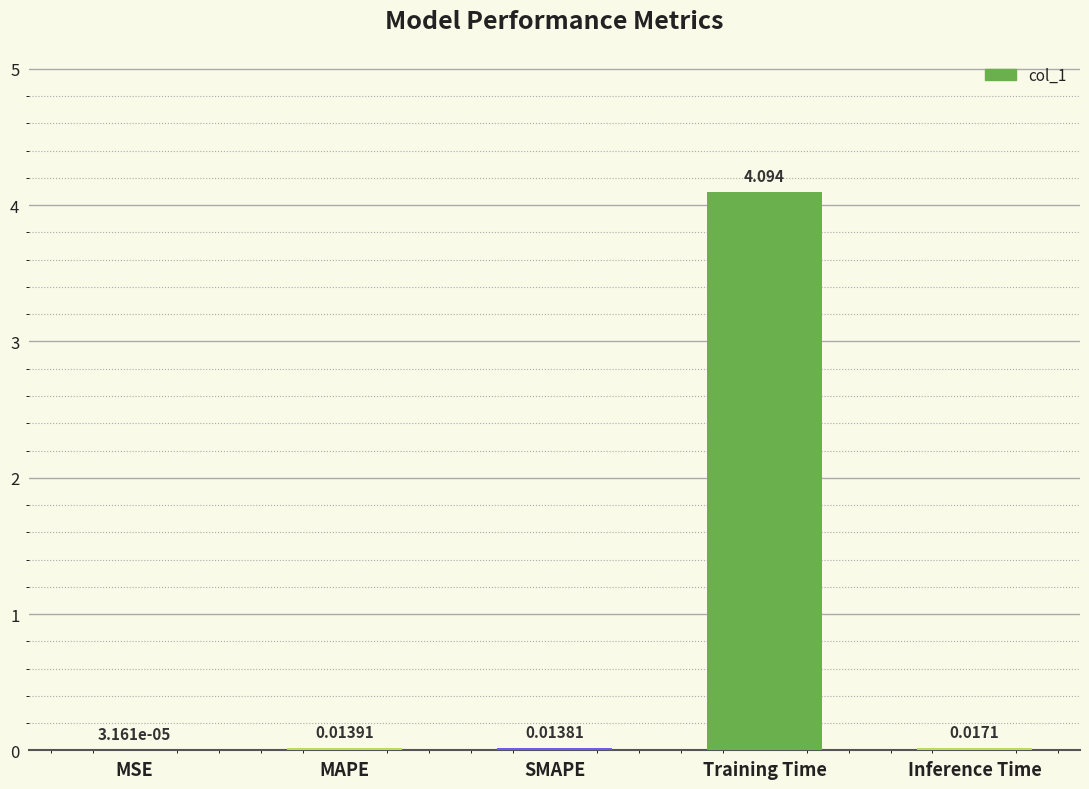

Which has a higher value, Inference Time or Training Time?

Training Time